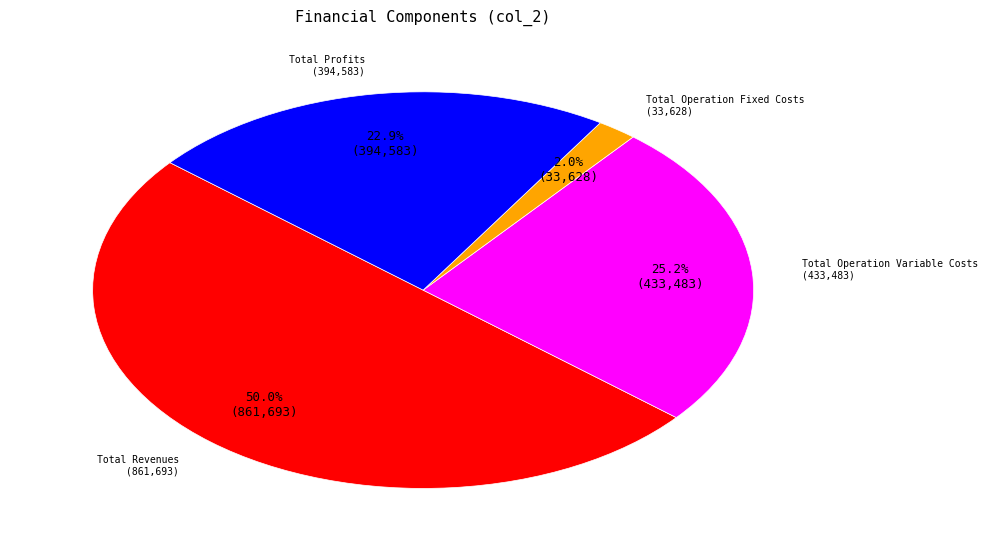

What is the largest slice in the pie chart?

Total Revenues